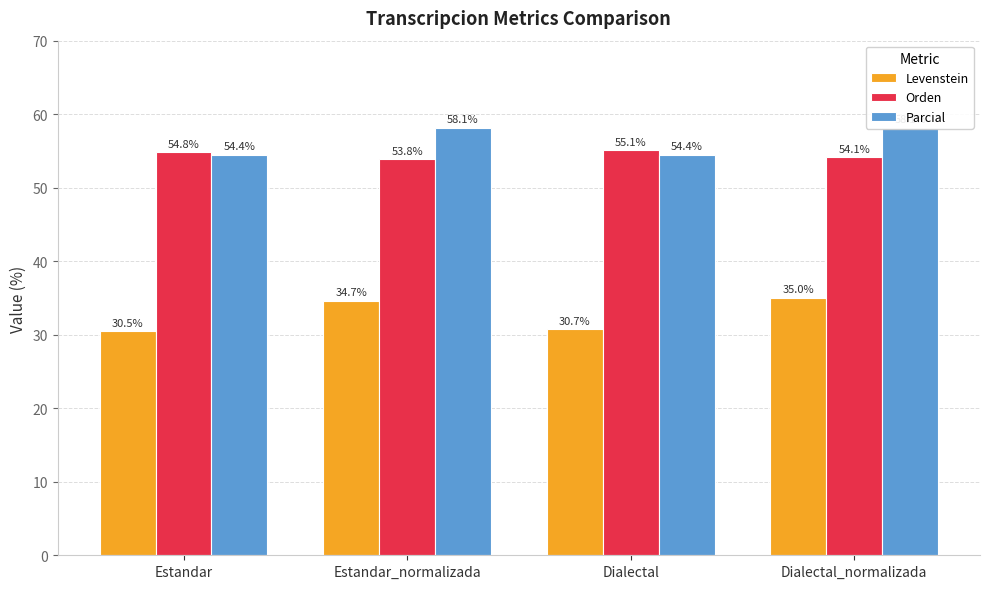

What is the maximum value for Orden?

55.1